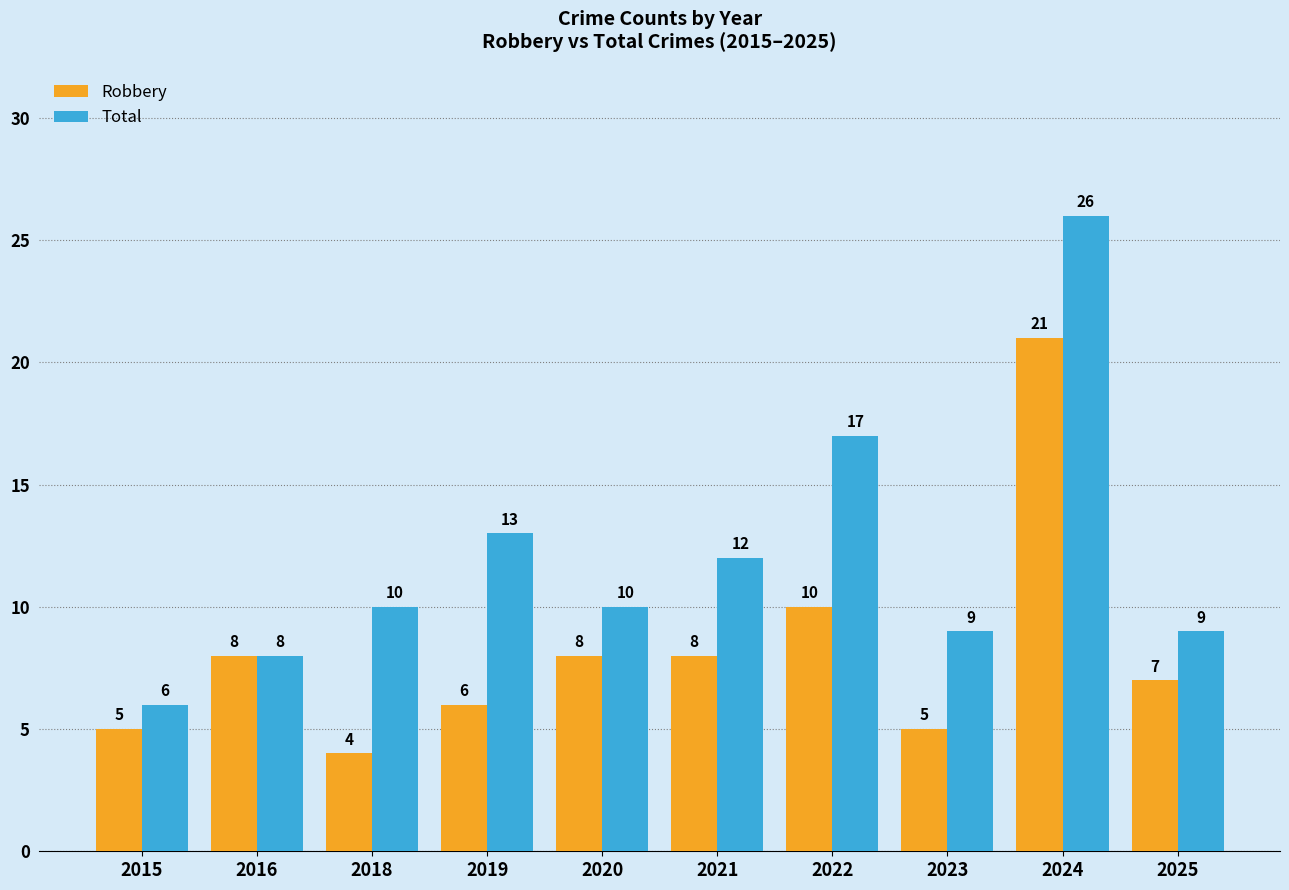

Reading left to right, what are all the values shown in this chart?

Robbery: 2015=5	2016=8	2018=4	2019=6	2020=8	2021=8	2022=10	2023=5	2024=21	2025=7
Total: 2015=6	2016=8	2018=10	2019=13	2020=10	2021=12	2022=17	2023=9	2024=26	2025=9